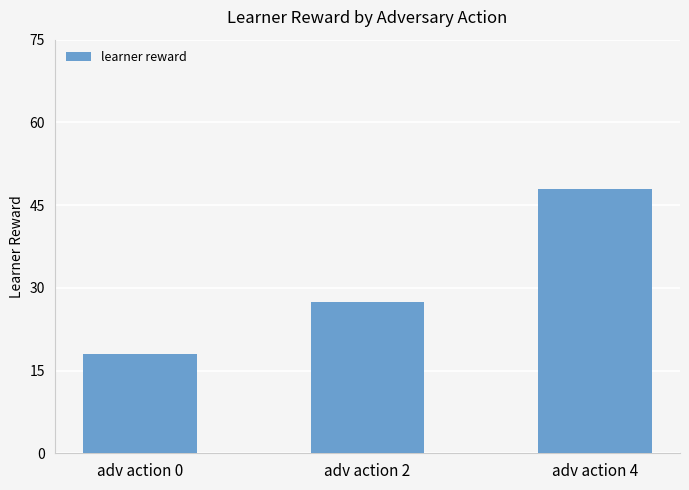

Reading right to left, extract all data points from this chart.

48.0	27.5	18.0